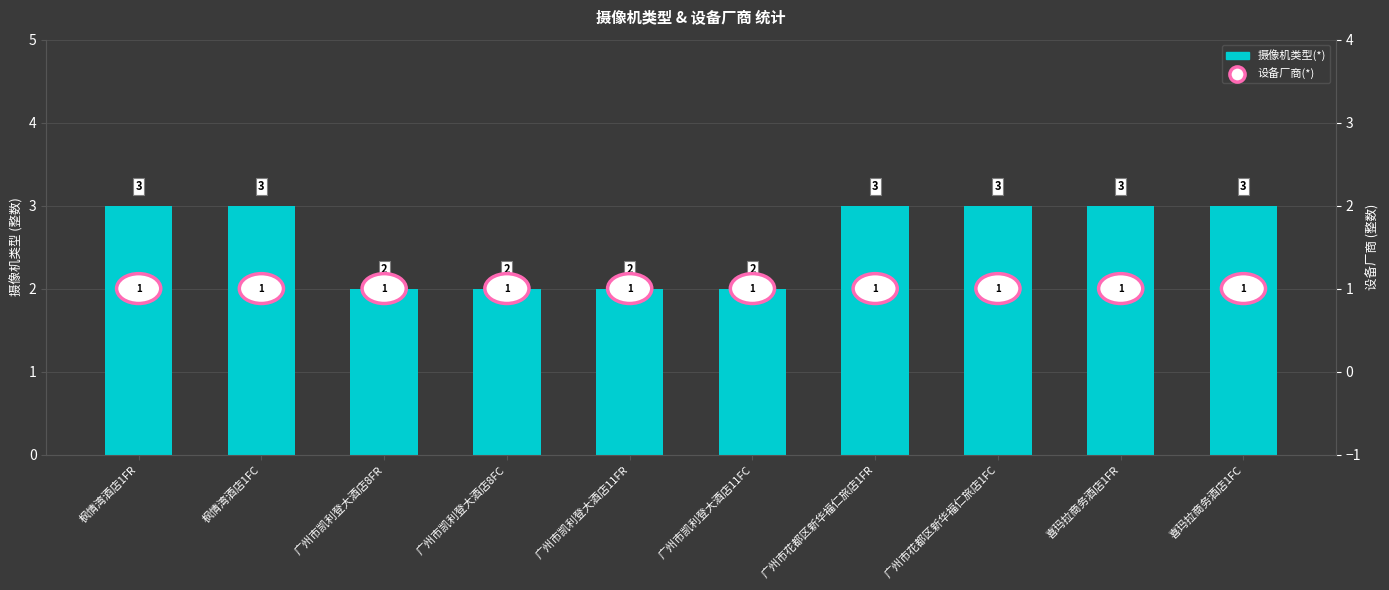

What is the ratio of the value at 广州市凯利登大酒店8FC to the value at 广州市凯利登大酒店11FR?

1.0